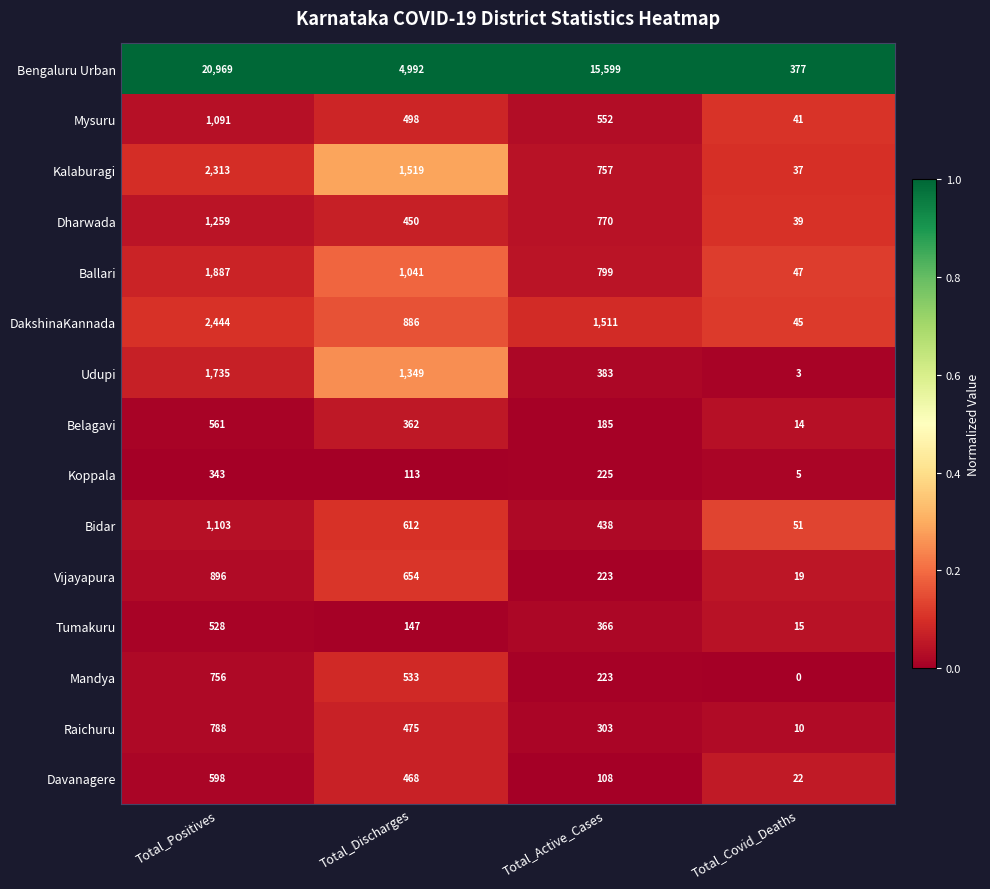

What is the spread (max minus min) of values at Total_Active_Cases?

15491